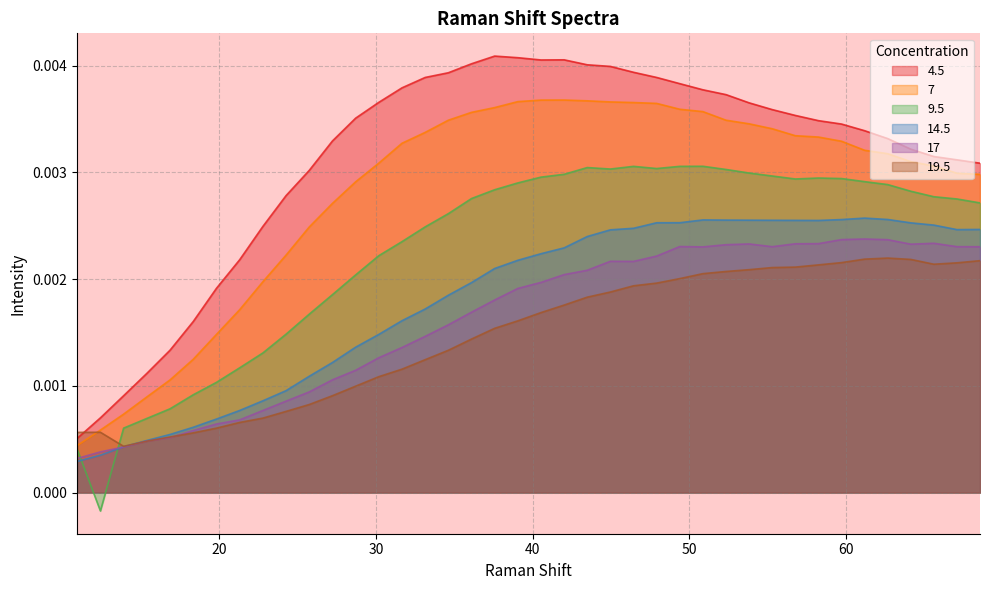

After their last crossing, which series has the higher values: 19.5 or 14.5?

14.5